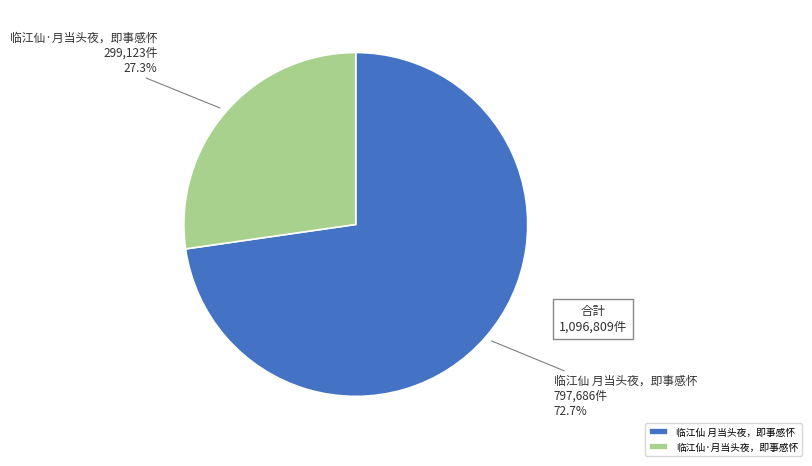

How many segments does this pie chart have?

2